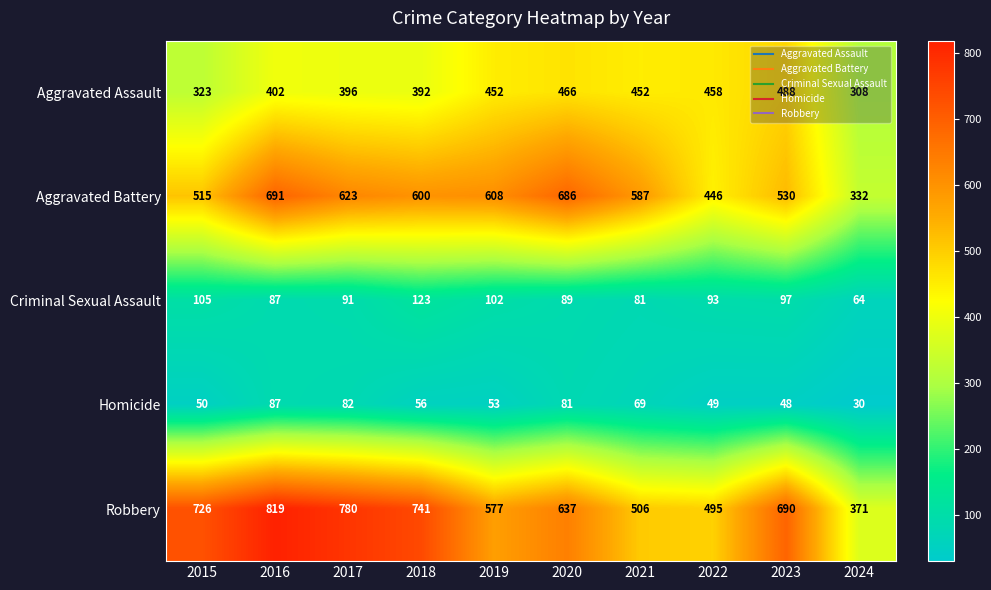

What is the average value of the Robbery series?

634